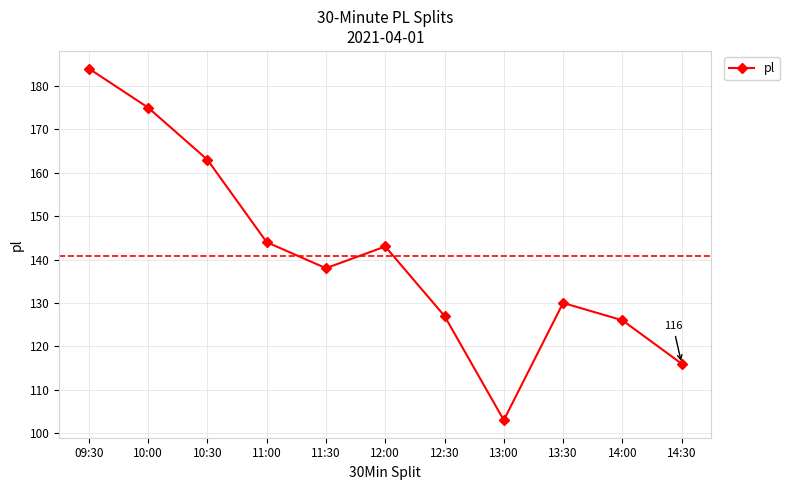

List the labels in order of value, largest first.

09:30, 10:00, 10:30, 11:00, 12:00, 11:30, 13:30, 12:30, 14:00, 14:30, 13:00